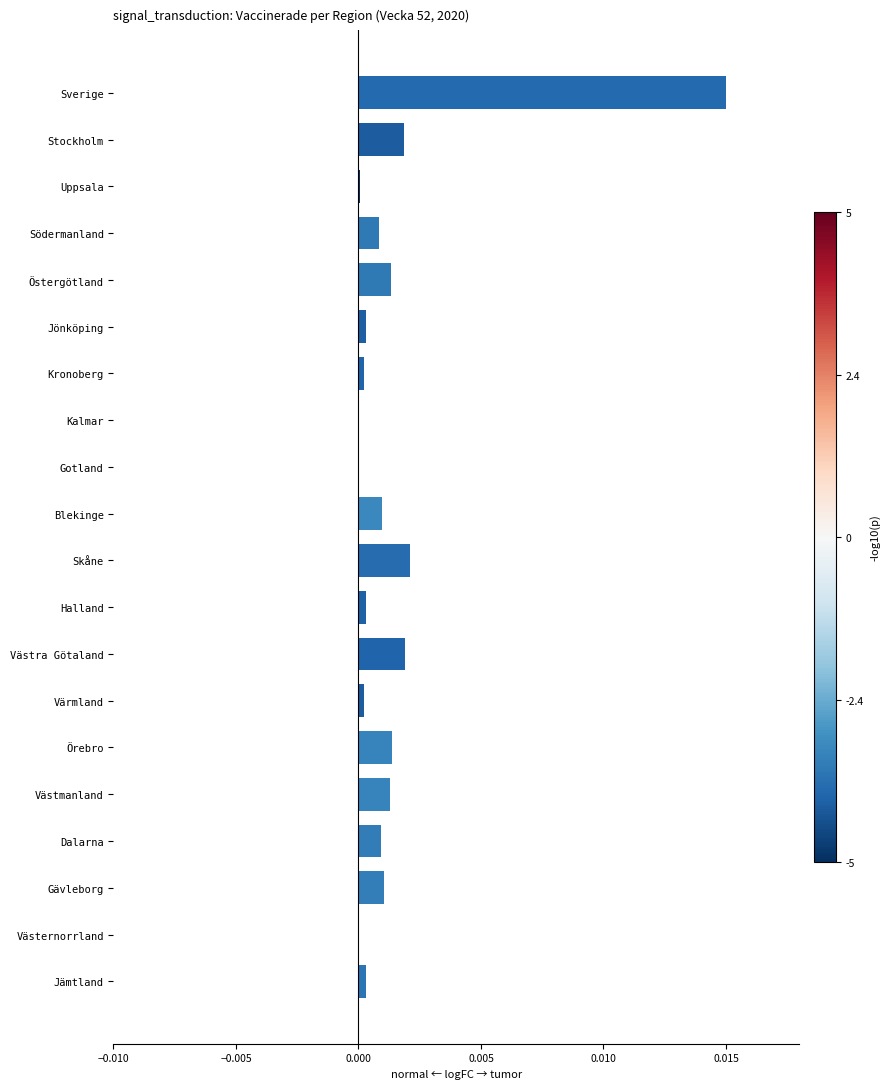

The chart shows a value of 0.0 at Västra Götaland. True or false?

True